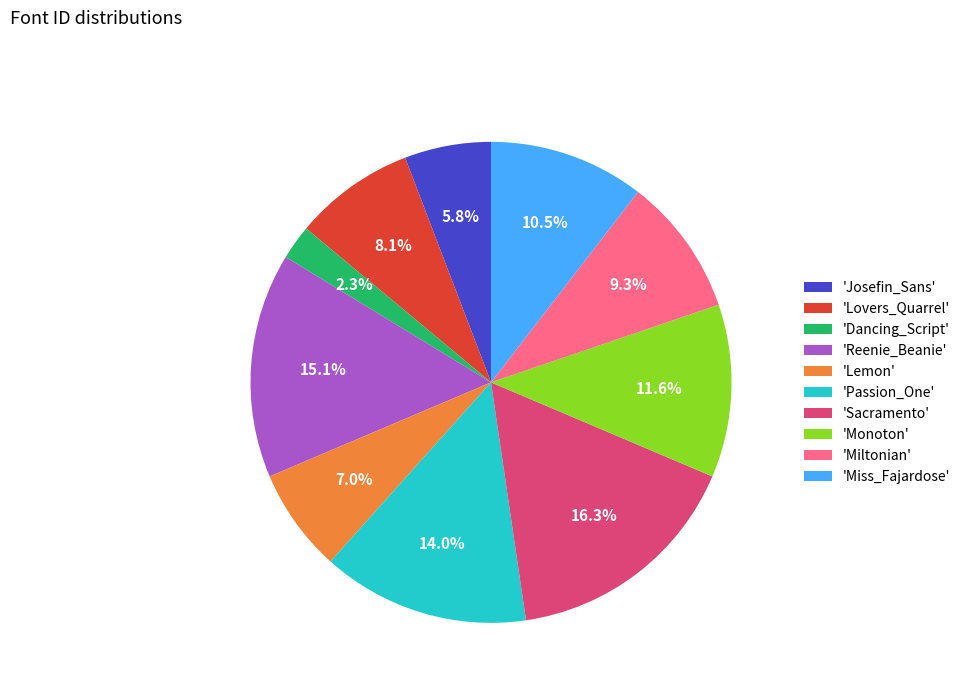

Between 'Passion_One' and 'Monoton', which is larger?

'Passion_One'